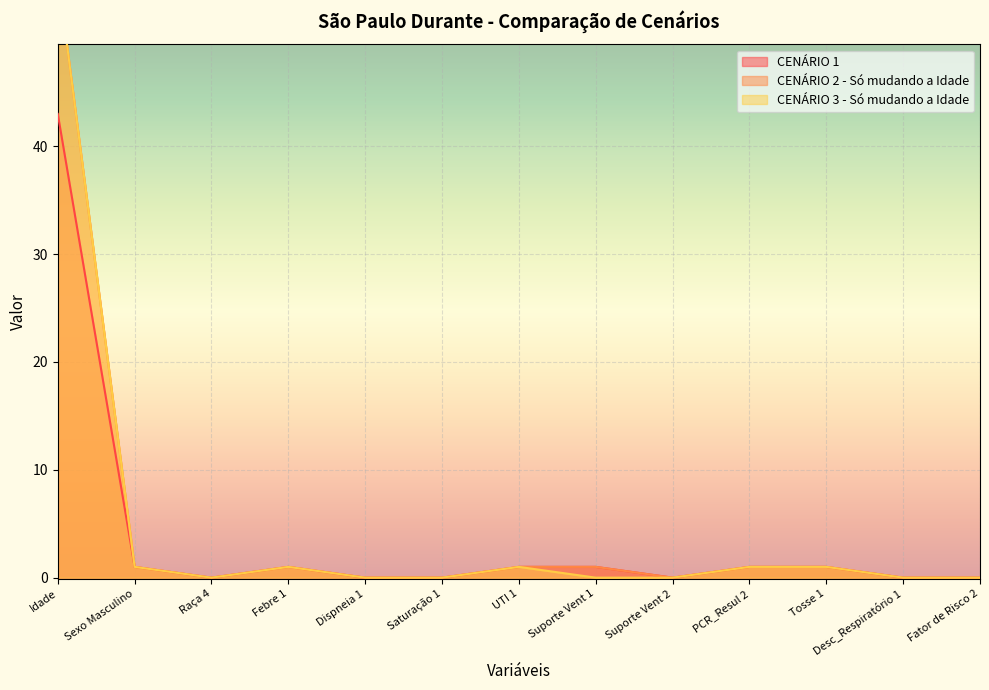

Is it true that CENÁRIO 1 equals -26 at Suporte Vent 2?

False